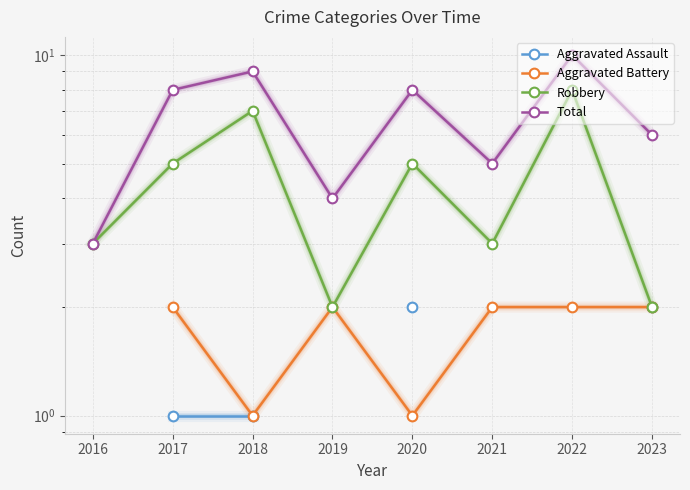

At 2020, list the series in order from smallest to largest.

Aggravated Battery, Aggravated Assault, Robbery, Total